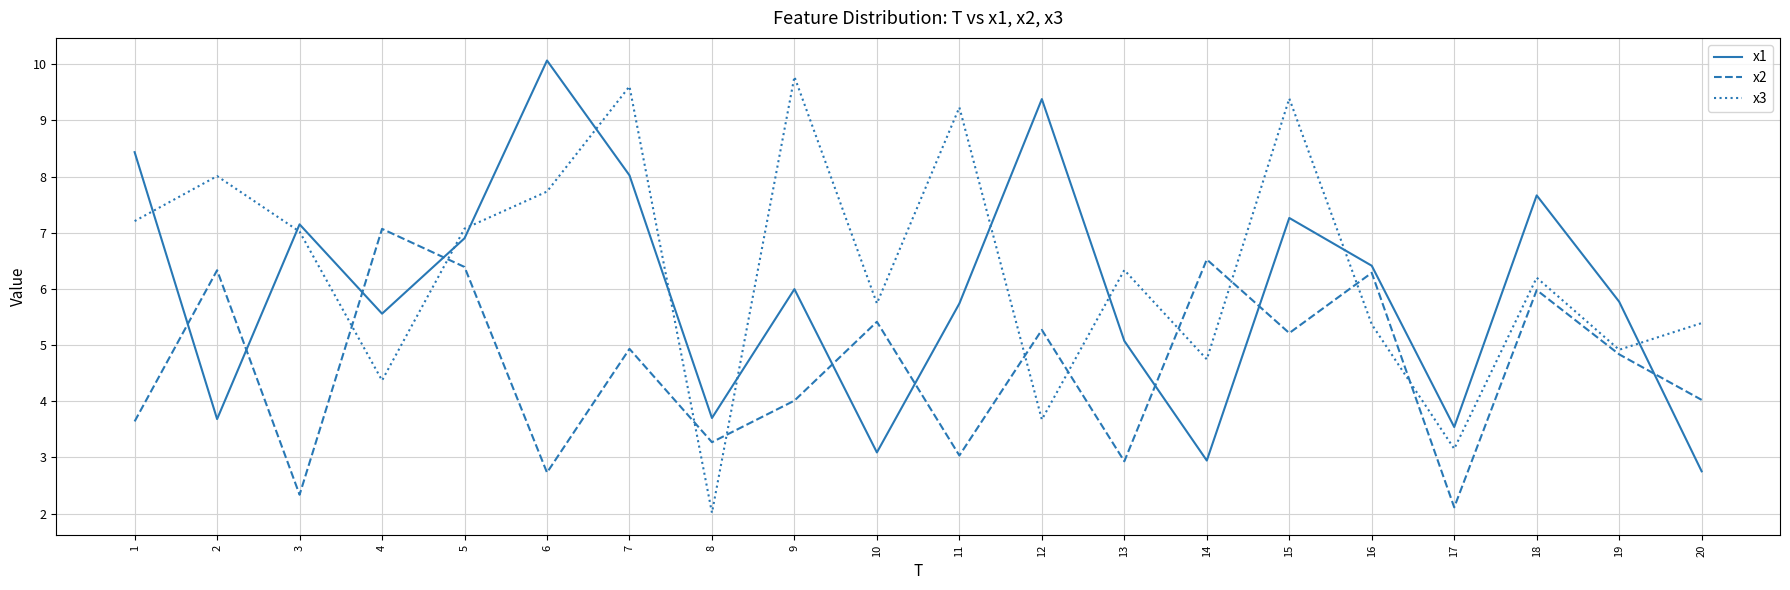

What is the sum of the x3 values at 14 and 10?

10.5